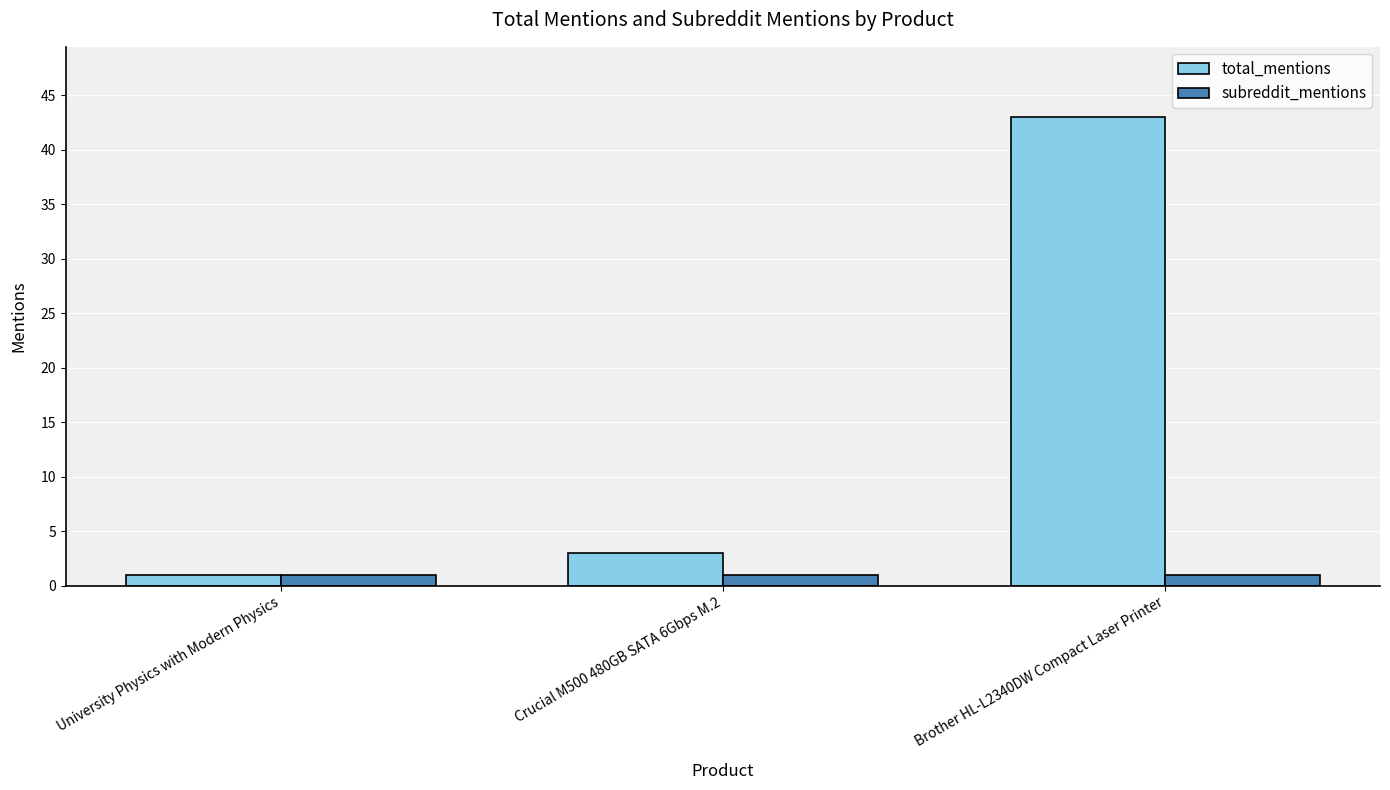

Which series has the largest range (max minus min)?

total_mentions